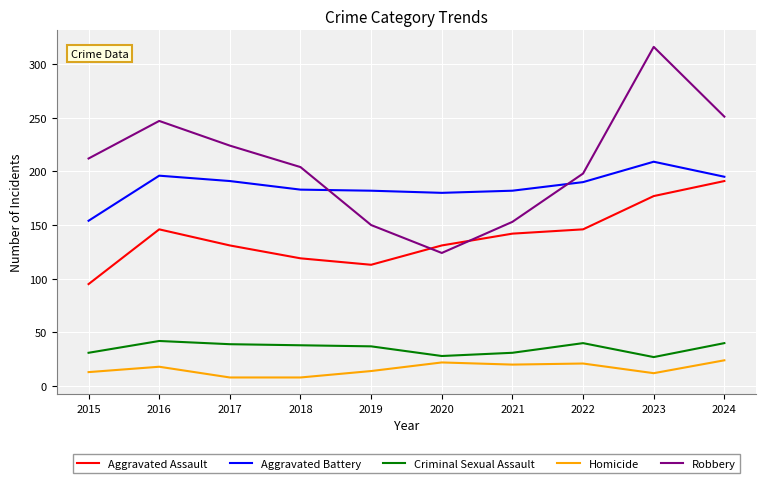

Which series has the largest range (max minus min)?

Robbery